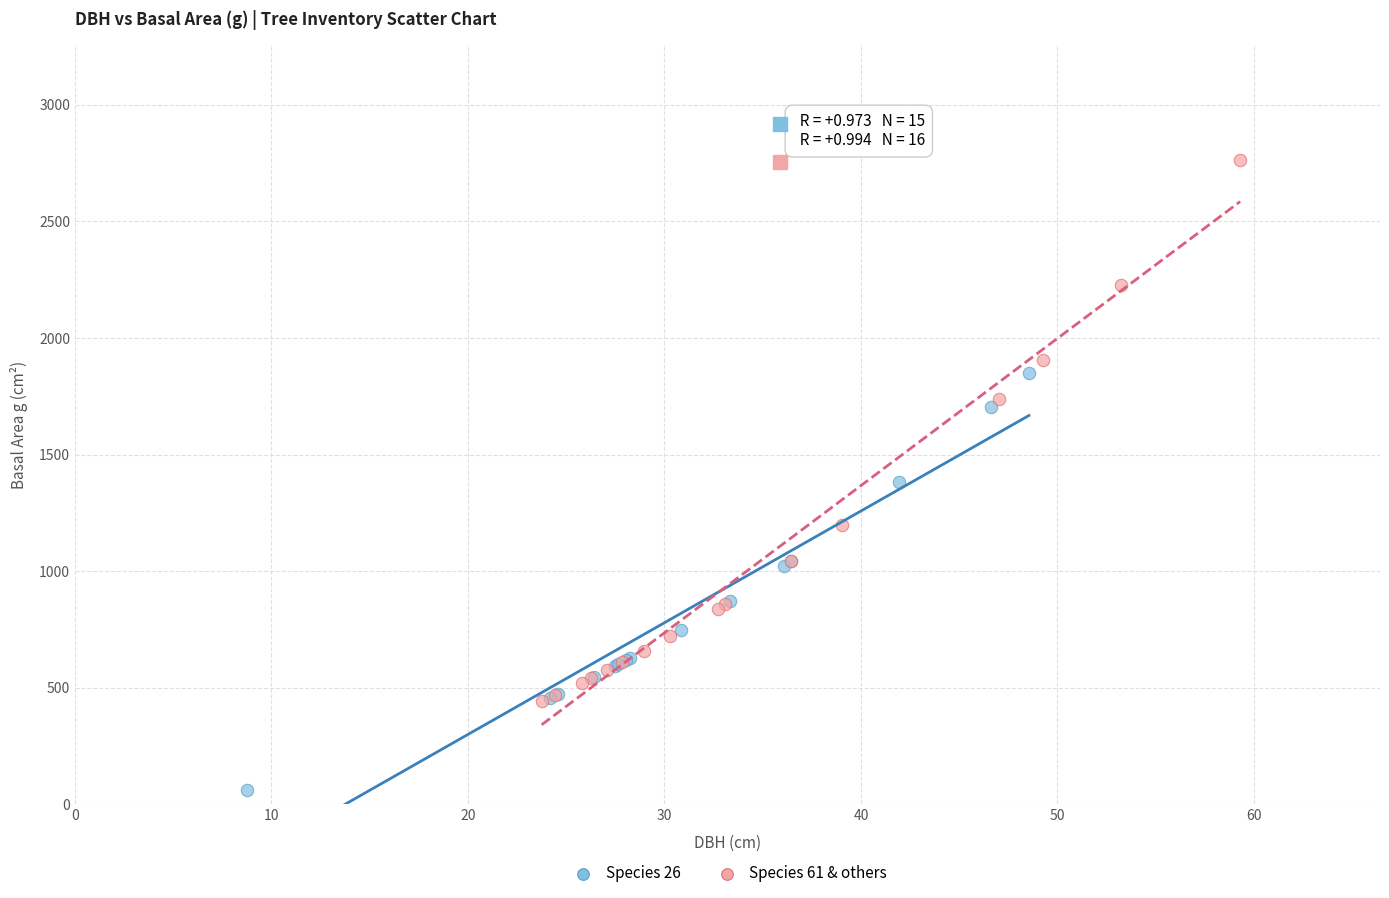

Which series reaches the maximum Y coordinate?

Species 61 & others